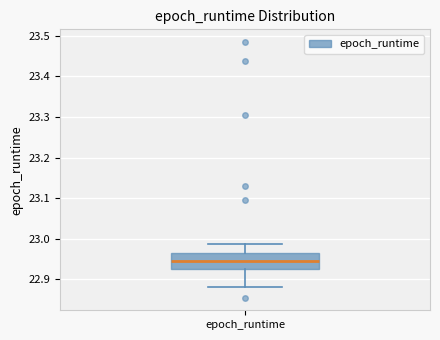

Transcribe this box plot: give where the median line is, the range the box spans, and where the two whiskers end, as read against the y-axis. The values are not printed on the chart, so give them approximately, as read against the axis.

median 22.95, box 22.92 to 22.96, whiskers 22.88 to 22.99